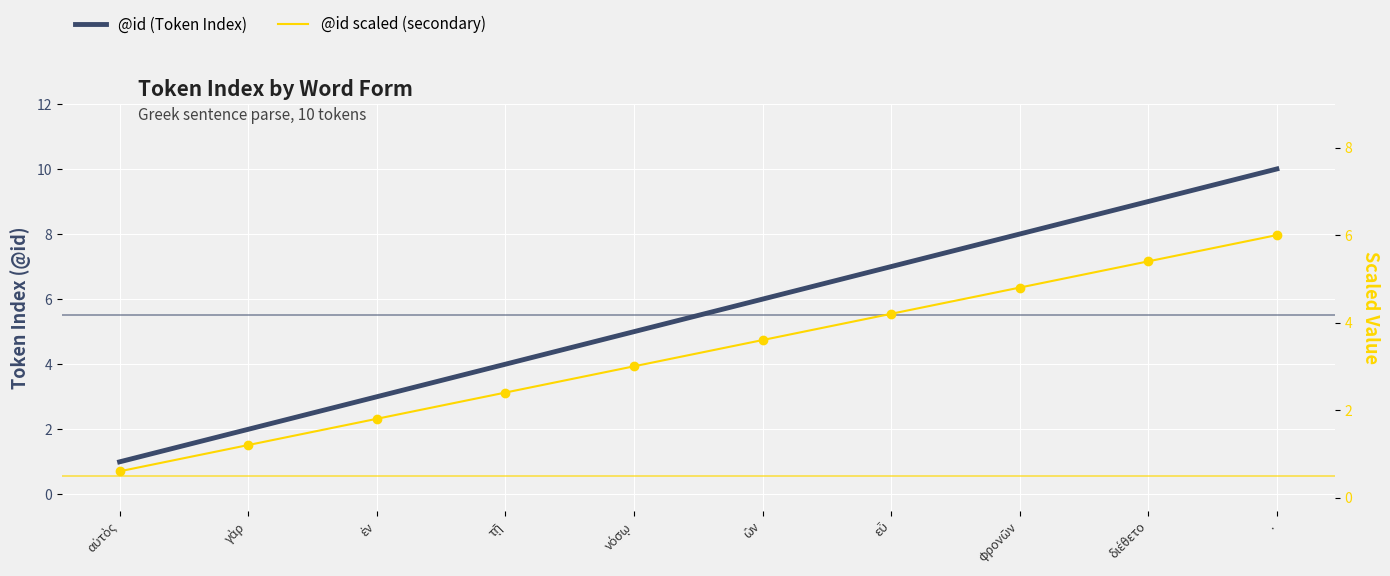

Which series contains the highest Y value?

@id (Token Index)